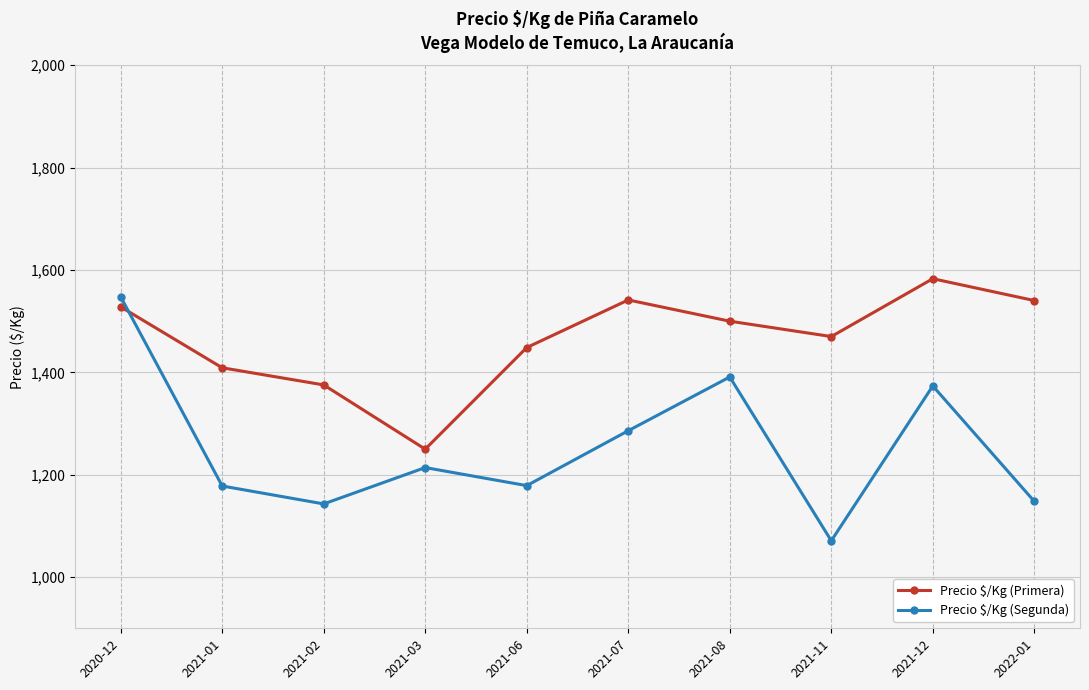

At which label does Precio $/Kg (Segunda) first exceed 1214?

2020-12